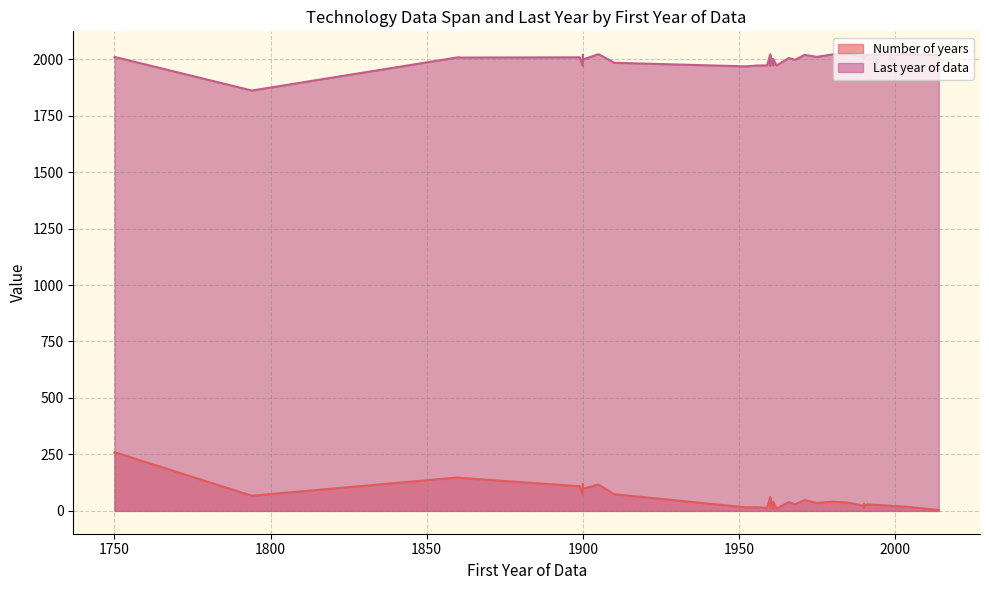

Is it true that Last year of data equals 2659 at 1968?

False